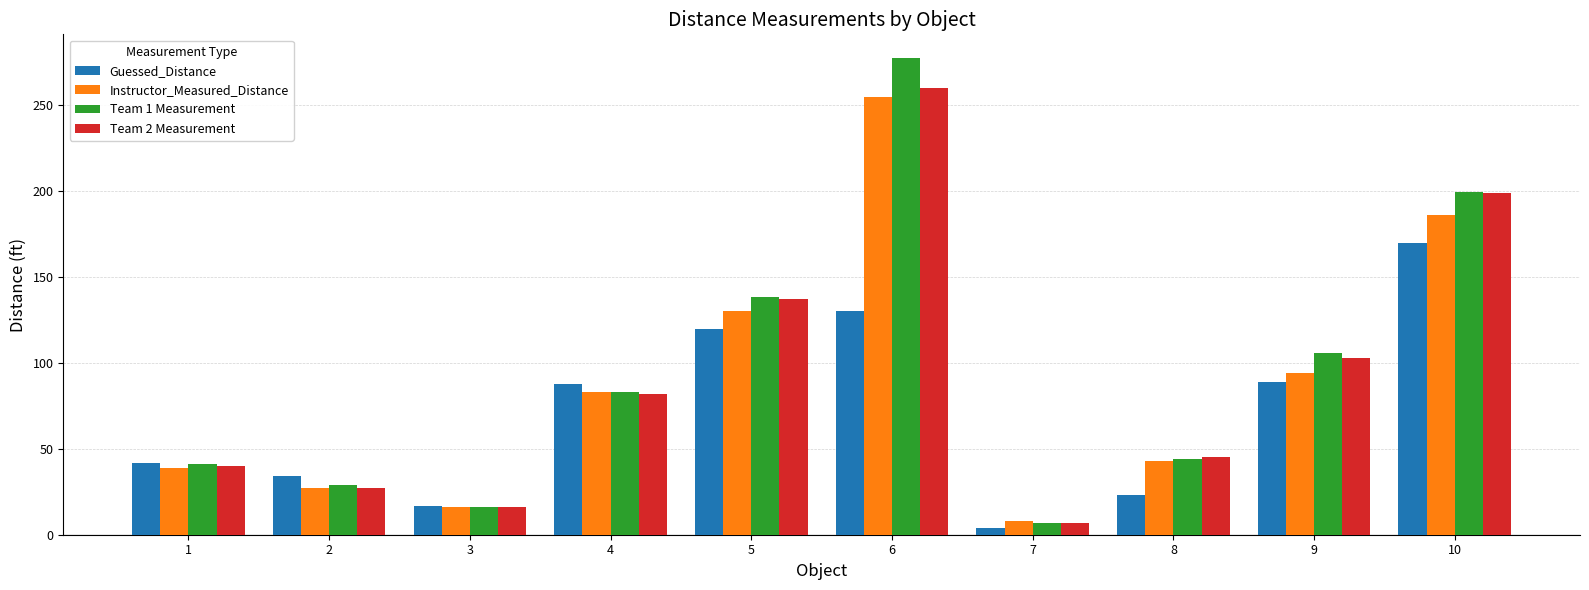

What is the spread (max minus min) of values at 5?

18.4